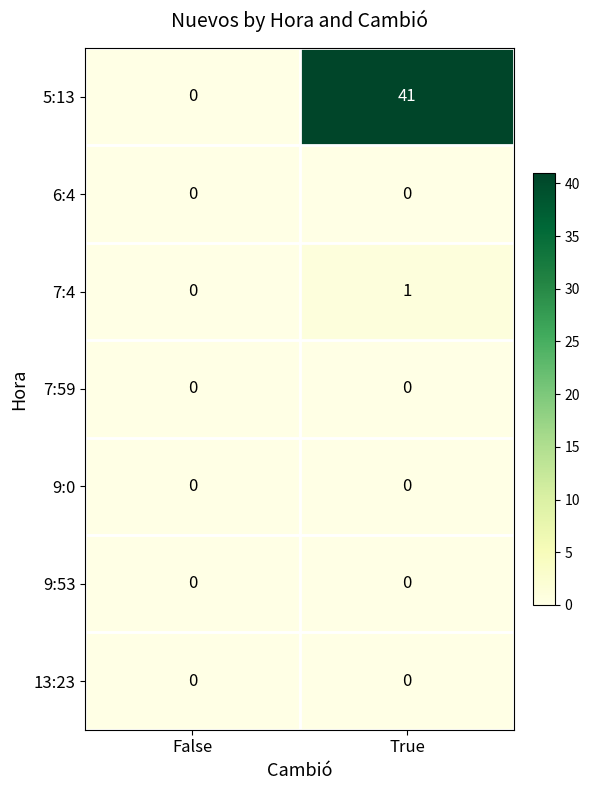

Reading right to left, transcribe all the data shown in this chart.

5:13: 41	0
6:4: 0	0
7:4: 1	0
7:59: 0	0
9:0: 0	0
9:53: 0	0
13:23: 0	0